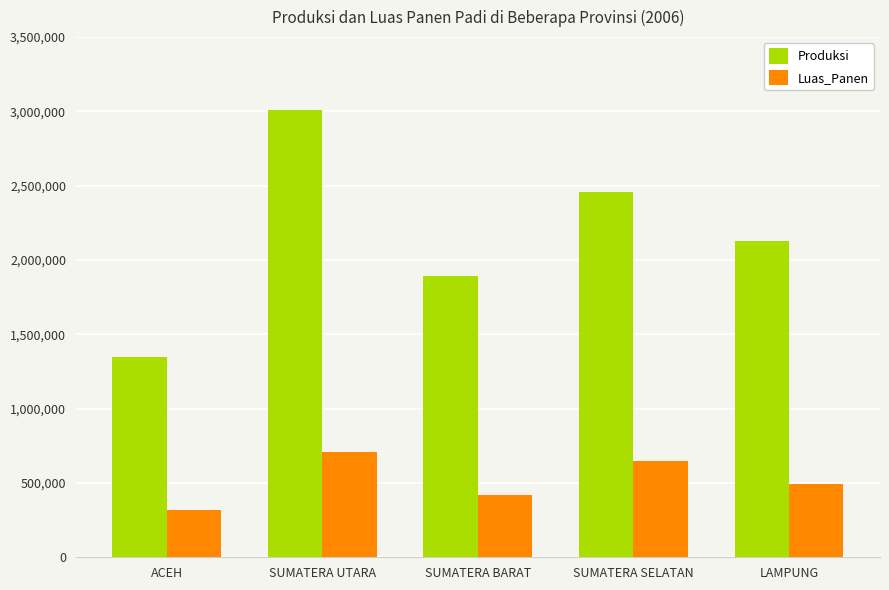

What position from the right is LAMPUNG?

1